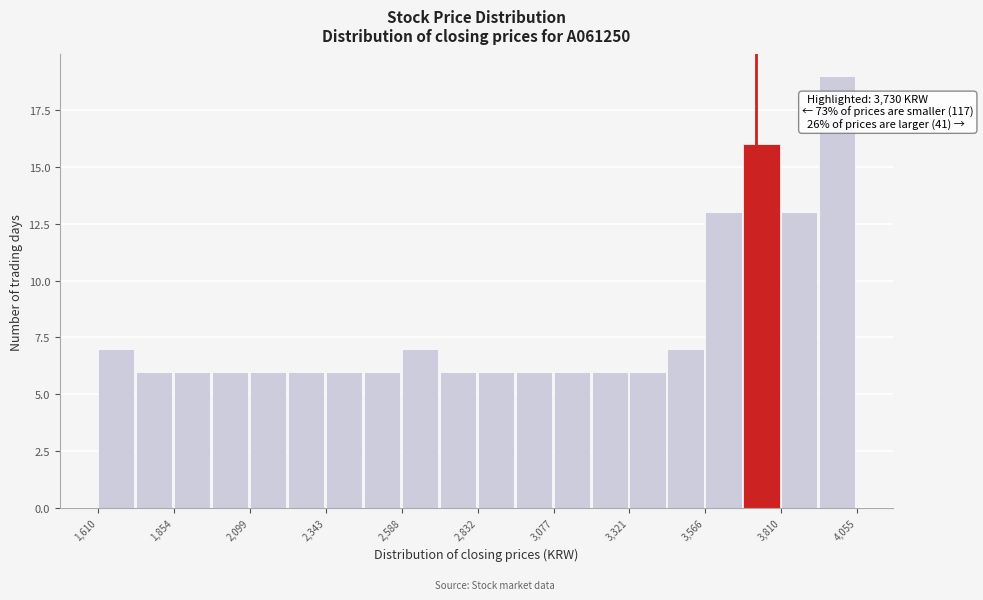

Around what value on the x-axis is the tallest bar? Give the approximate position of its centre, as read against the axis.

4000